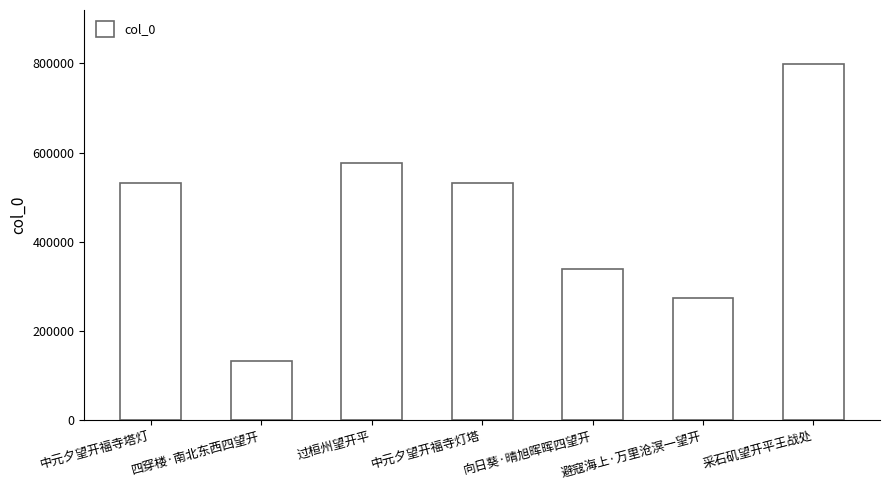

How many bars are there in total?

7